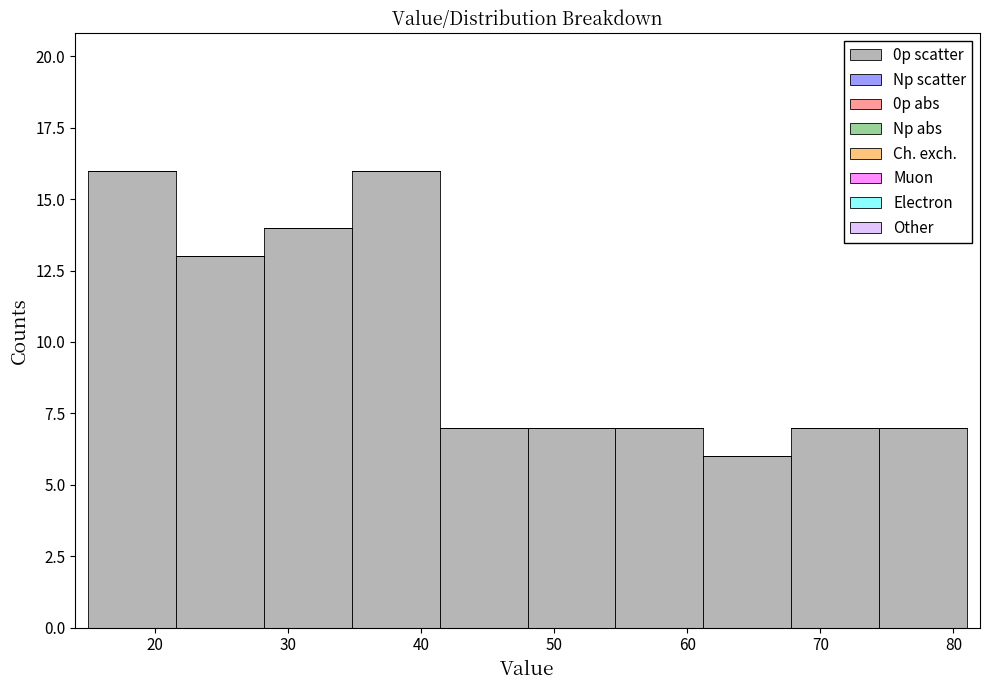

Reading left to right, transcribe this chart: for each bar, give the range it covers on the x-axis and its height. Neither the bar edges nor the heights are printed on the chart, so give them approximately, as read against the axes.

15.0 to 21.6: 16
21.6 to 28.2: 13
28.2 to 34.8: 14
34.8 to 41.4: 16
41.4 to 48.0: 7
48.0 to 54.6: 7
54.6 to 61.2: 7
61.2 to 67.8: 6
67.8 to 74.4: 7
74.4 to 81.0: 7